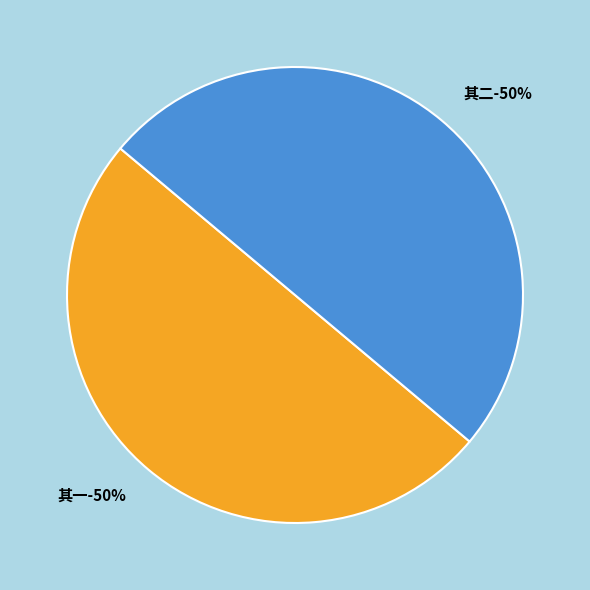

What is the largest slice in the pie chart?

涯翁与二汪饮襄陵酒闻清来留一尊见待已而尽之赋一醉二首清至首以见示敬和 其二